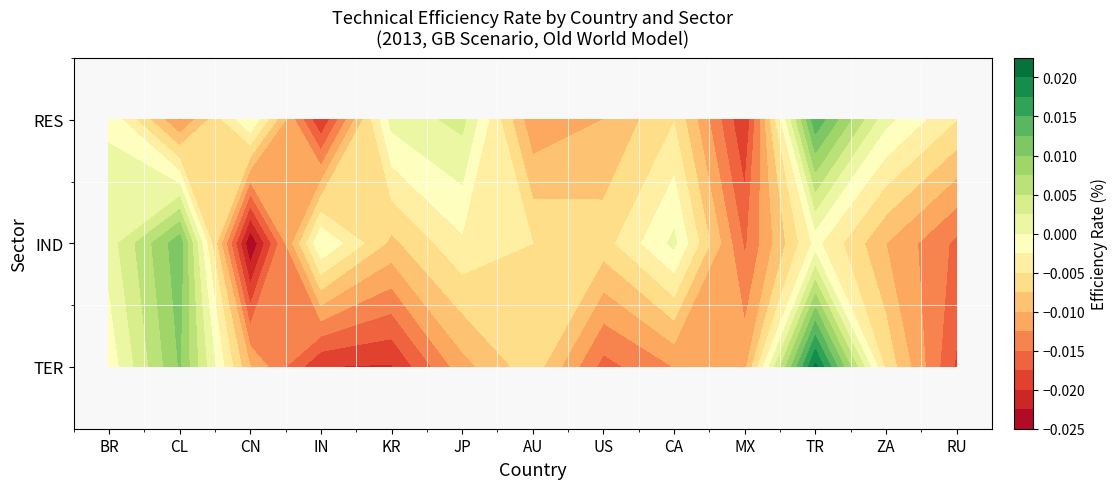

List the series in order of their peak value, lowest first.

IND, RES, TER